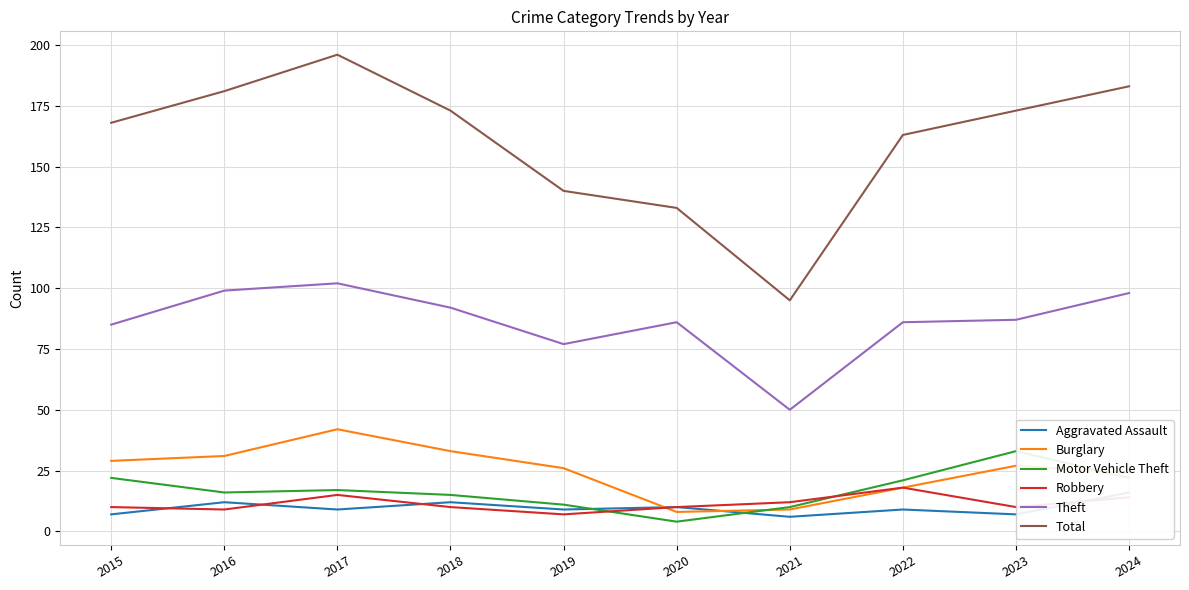

The value of Total at 2018 is 303. True or false?

False